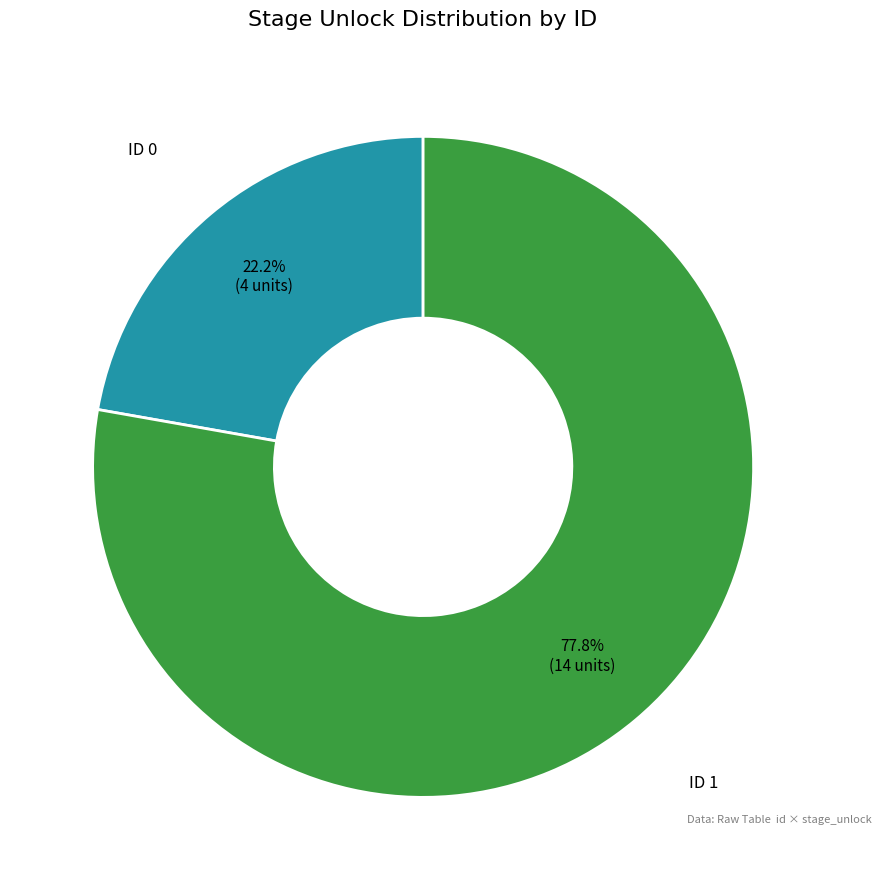

What is the ratio of the value at ID 0 to the value at ID 1?

0.3